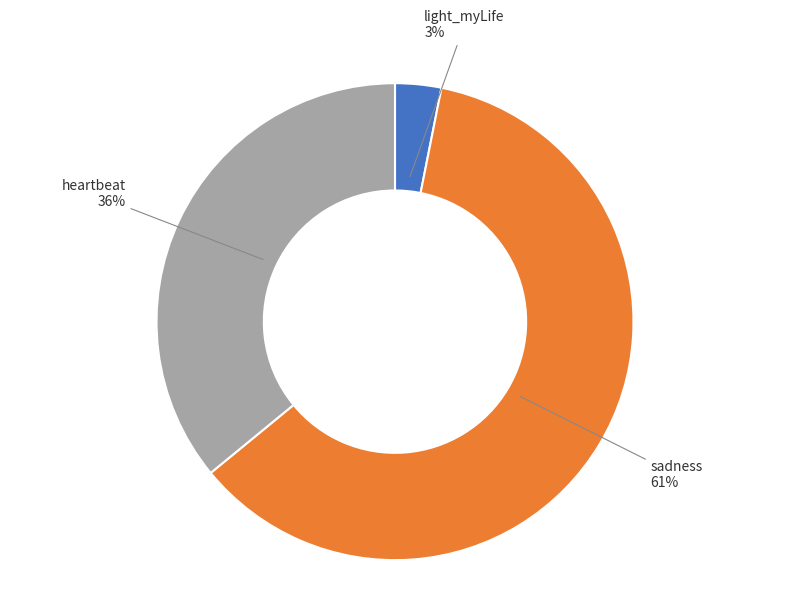

To the nearest percent, what is the difference between the largest and smallest slice percentages?

58%